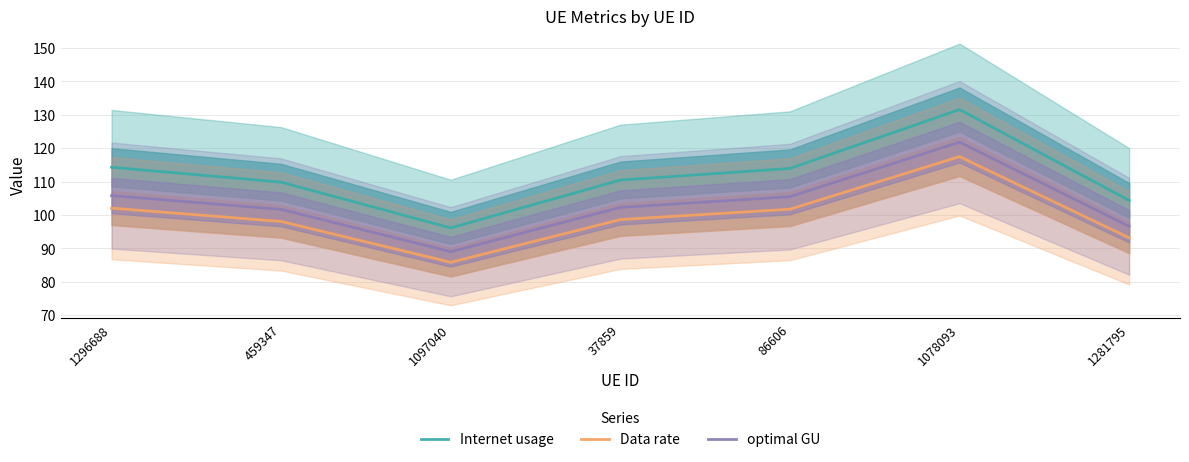

True or false: Data rate has more than 0 points higher than both neighbors.

True